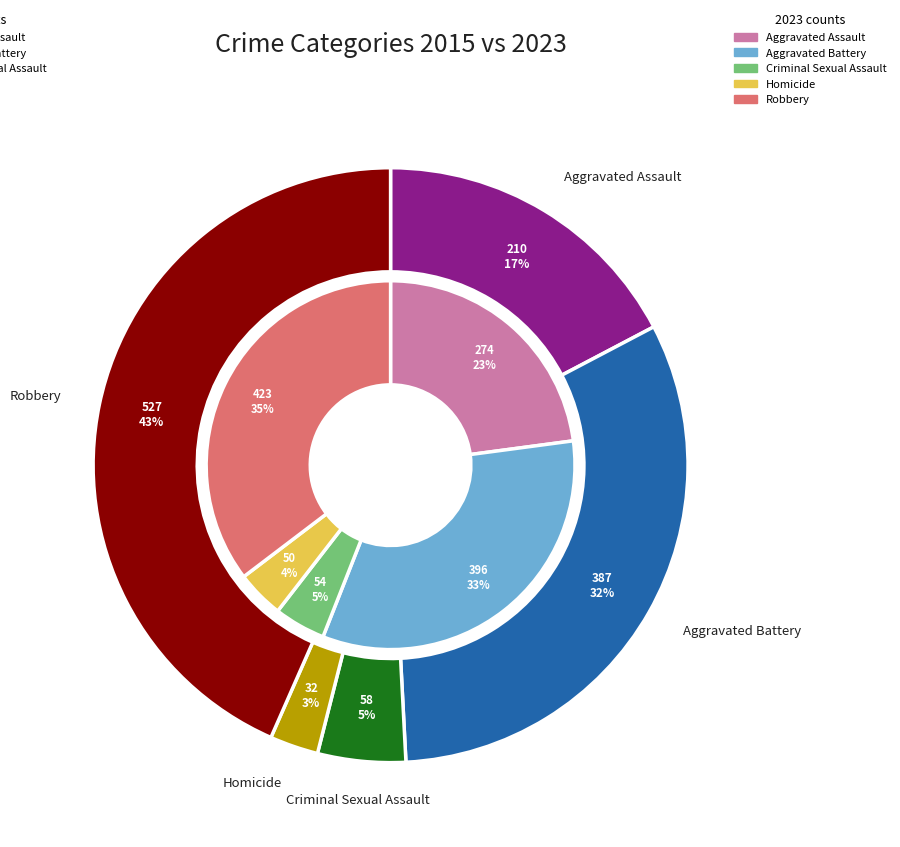

To the nearest percent, what is the difference between the largest and smallest slice percentages?

31%